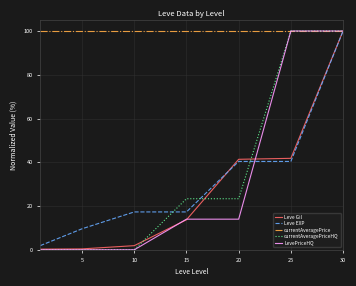

Which series has the largest total across all categories?

currentAveragePrice